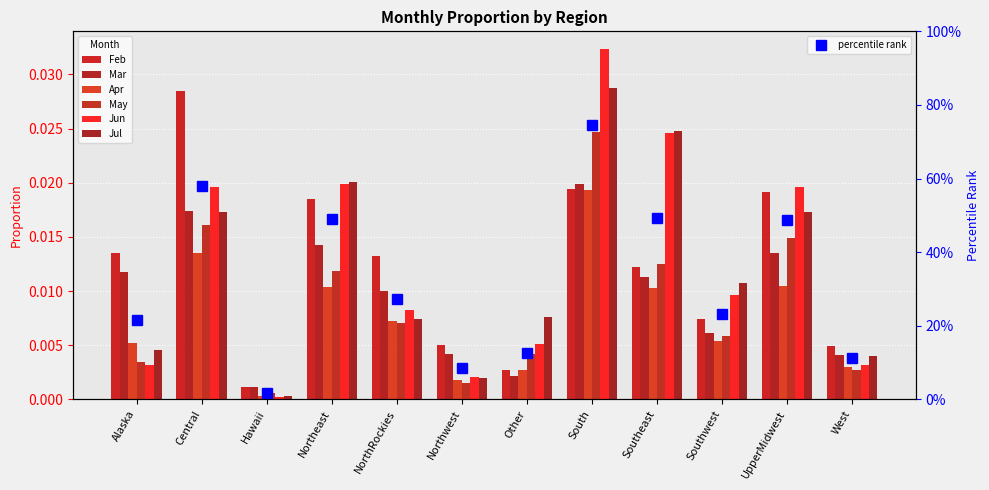

At how many categories does at least one series exceed 0?

12